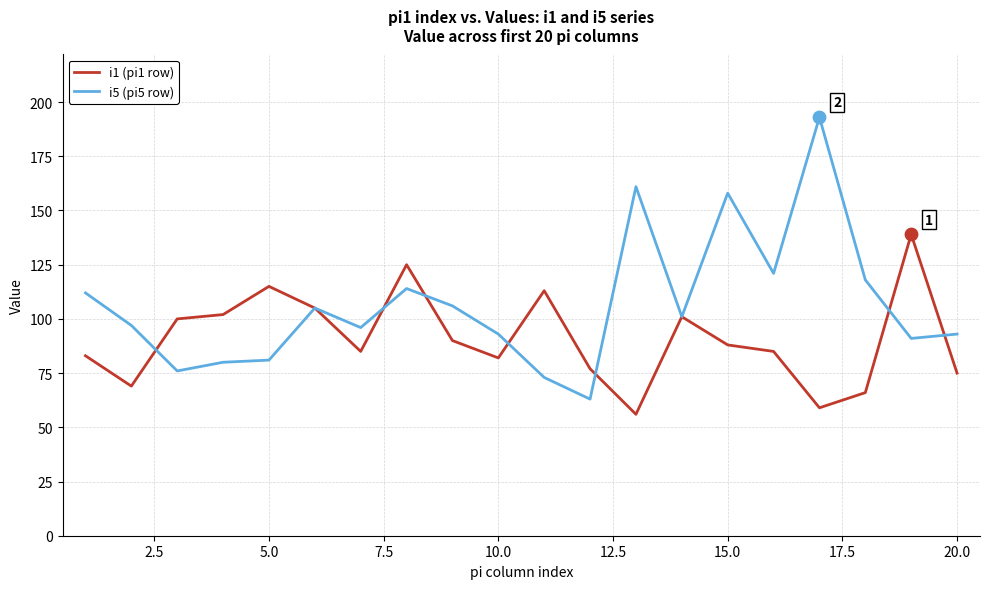

Which series has the largest total across all categories?

i5 (pi5 row)